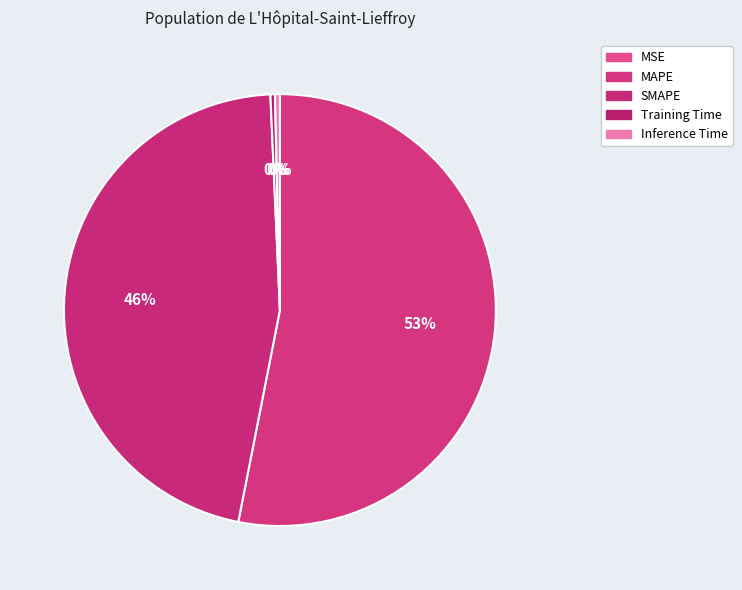

Which category accounts for the majority?

MAPE